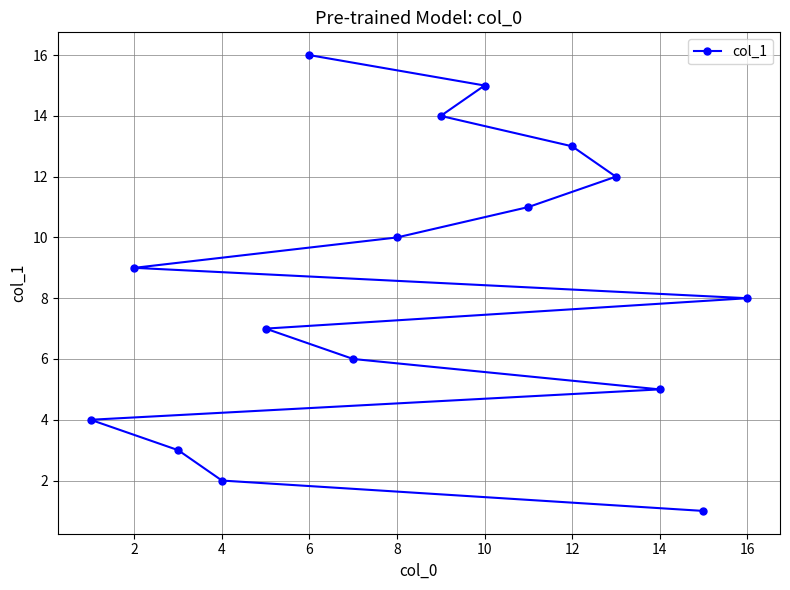

What value does the data have at 16?

8